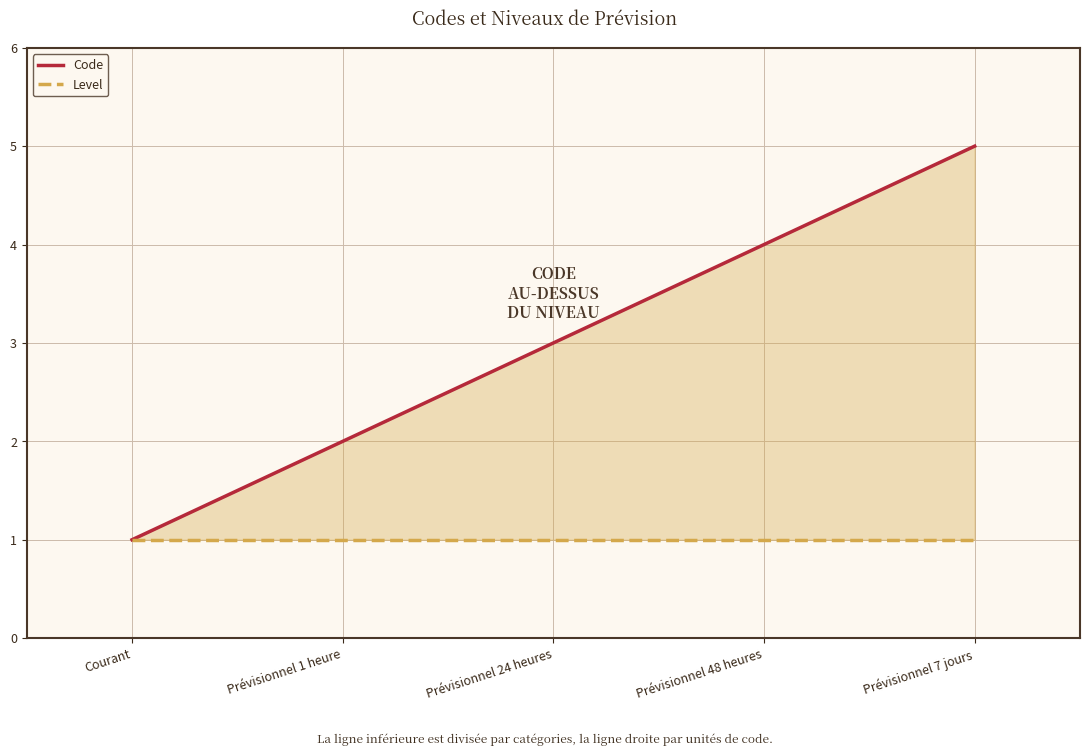

True or false: Code and Level cross at least once.

False